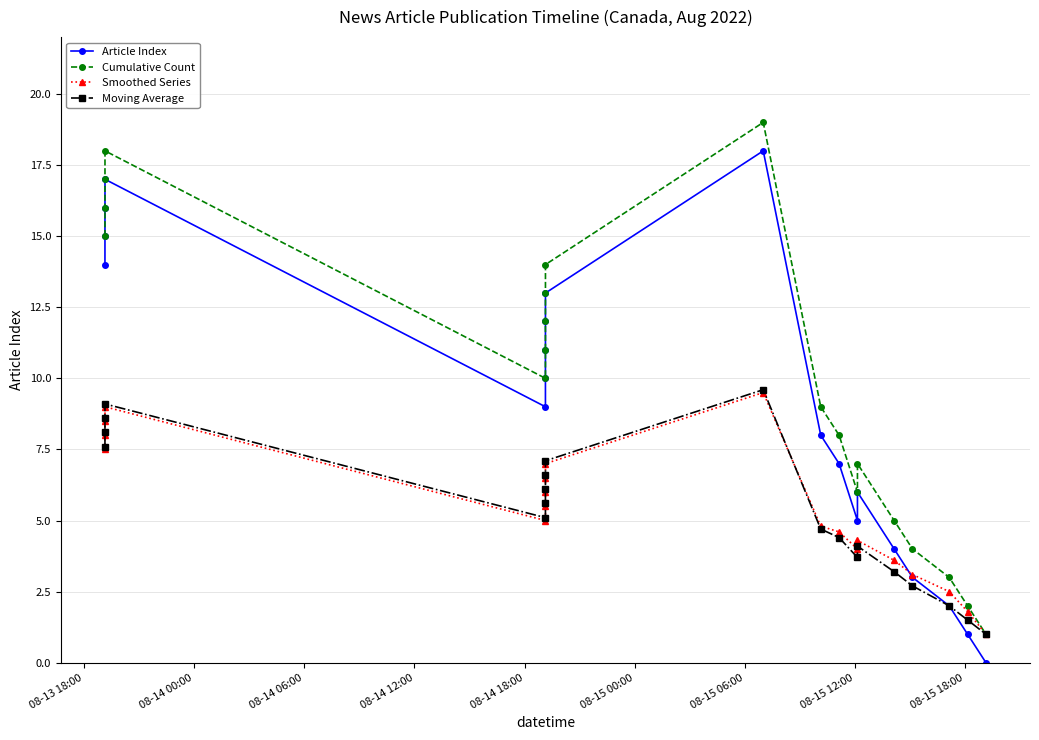

Which series has the largest total across all categories?

Cumulative Count